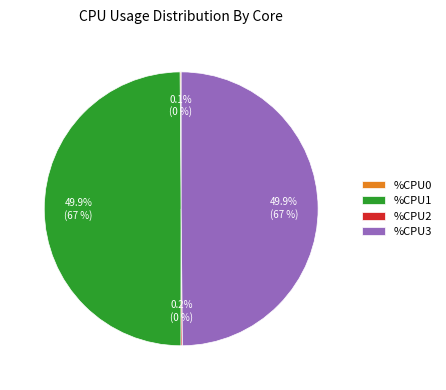

To the nearest percent, what is the difference between the largest and smallest slice percentages?

50%